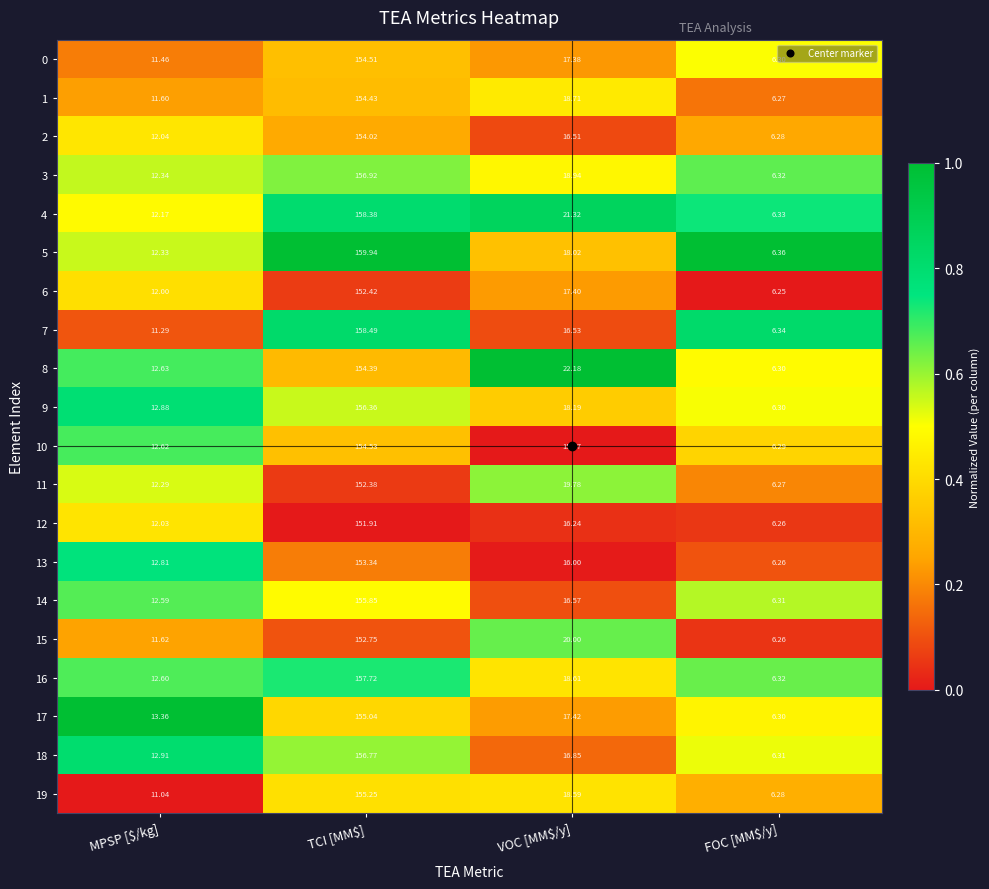

What is the total value across all series at FOC [MM$/y]?

125.9